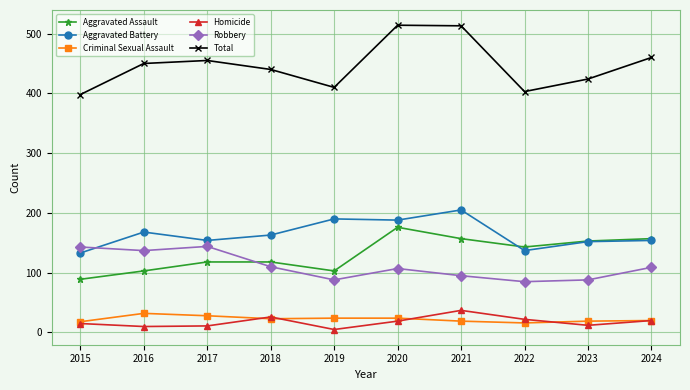

What is the maximum value for Robbery?

144